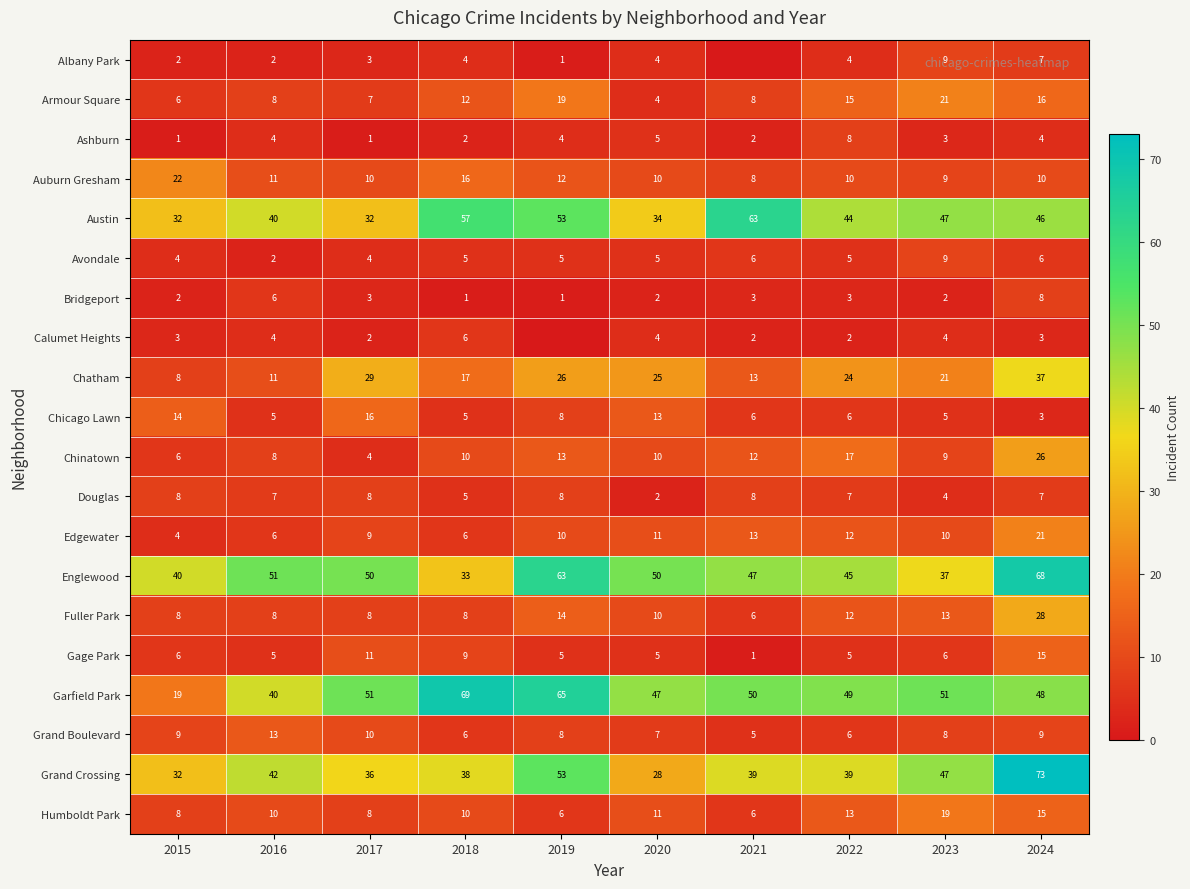

Which category has the highest value across all series?

2024